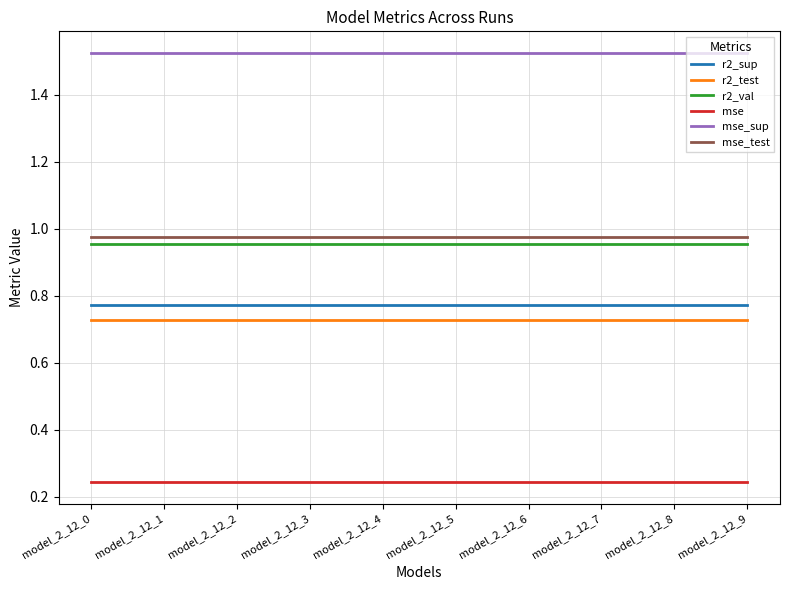

What is the difference between the highest and lowest values at model_2_12_8?

1.3